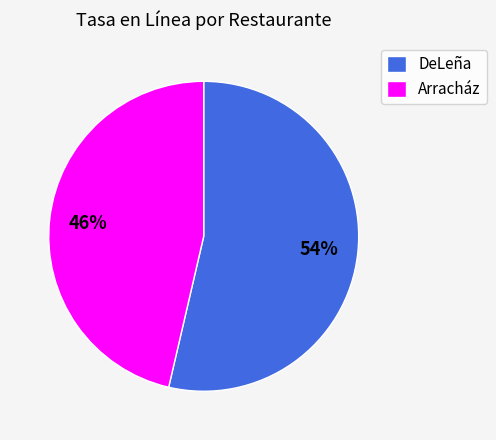

Does DeLeña represent more than half of the total?

Yes